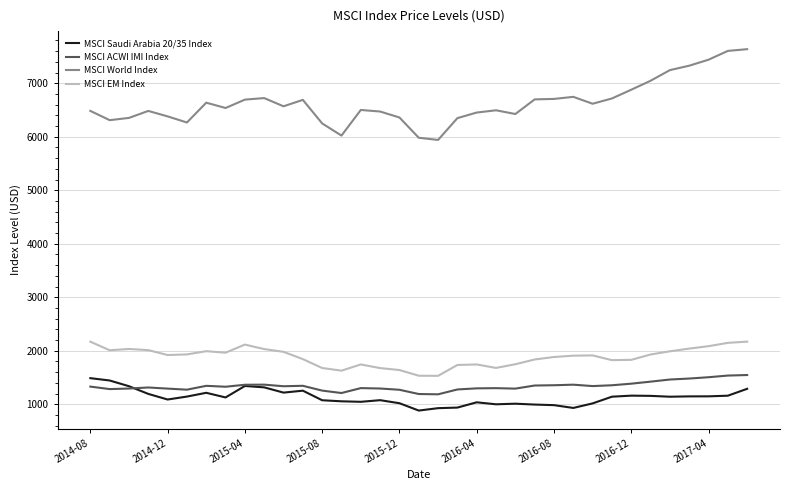

What is the maximum value for MSCI EM Index?

2171.2